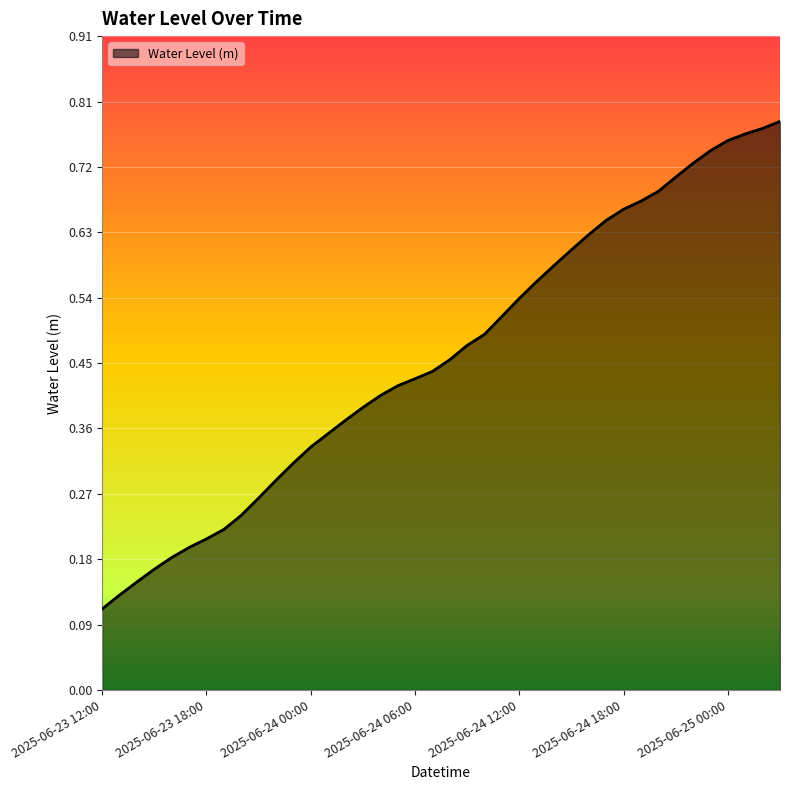

Is this an area chart (filled region under the line)?

Yes